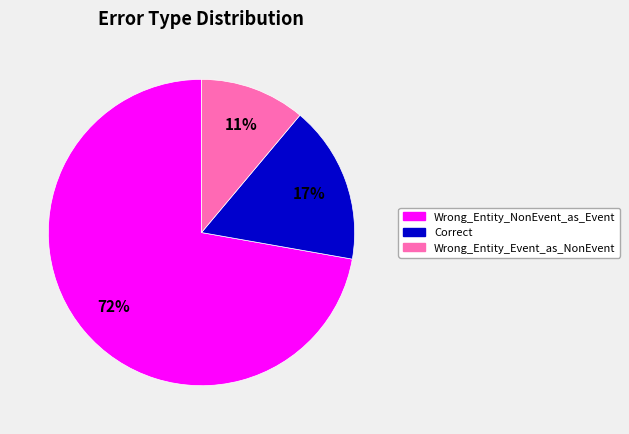

To the nearest percent, what is the average slice percentage?

33%